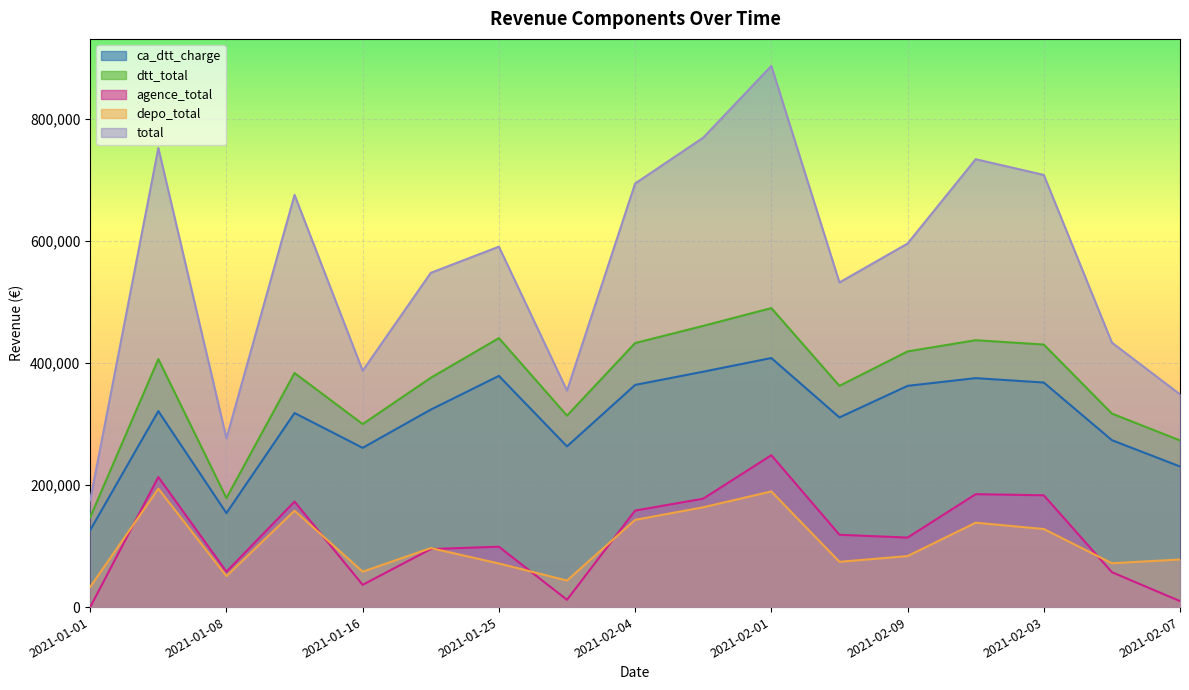

The value of total at 2021-02-02 is 1321259. True or false?

False